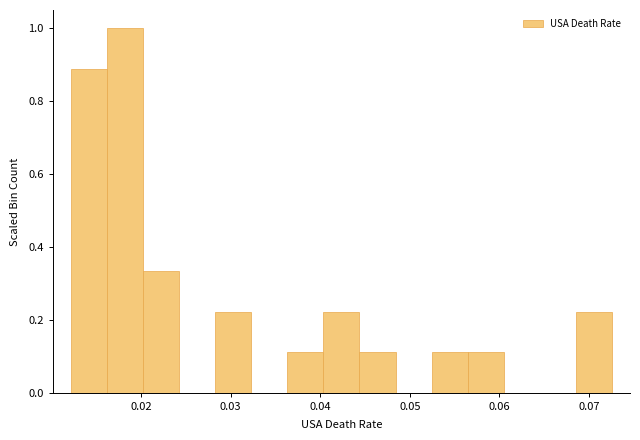

Reading left to right, transcribe this chart: for each bar, give the range it covers on the x-axis and its height. Neither the bar edges nor the heights are printed on the chart, so give them approximately, as read against the axes.

0.012 to 0.016: 0.88
0.016 to 0.020: 1.00
0.020 to 0.024: 0.34
0.024 to 0.028: 0
0.028 to 0.032: 0.22
0.032 to 0.036: 0
0.036 to 0.040: 0.12
0.040 to 0.044: 0.22
0.044 to 0.048: 0.12
0.048 to 0.052: 0
0.052 to 0.056: 0.12
0.056 to 0.060: 0.12
0.060 to 0.065: 0
0.065 to 0.069: 0
0.069 to 0.073: 0.22